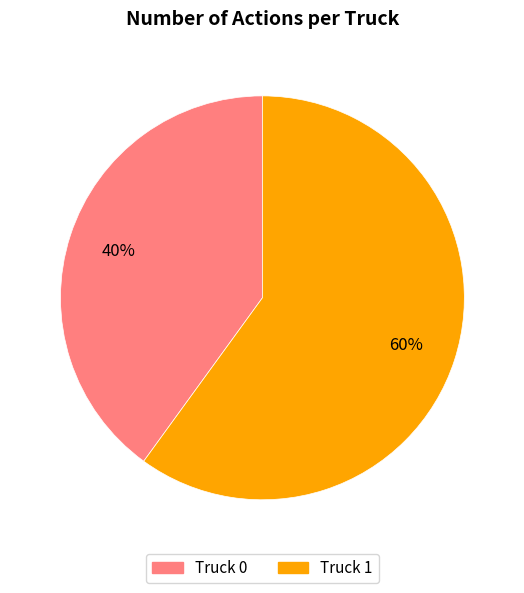

Which category has the smallest portion of the pie?

Truck 0